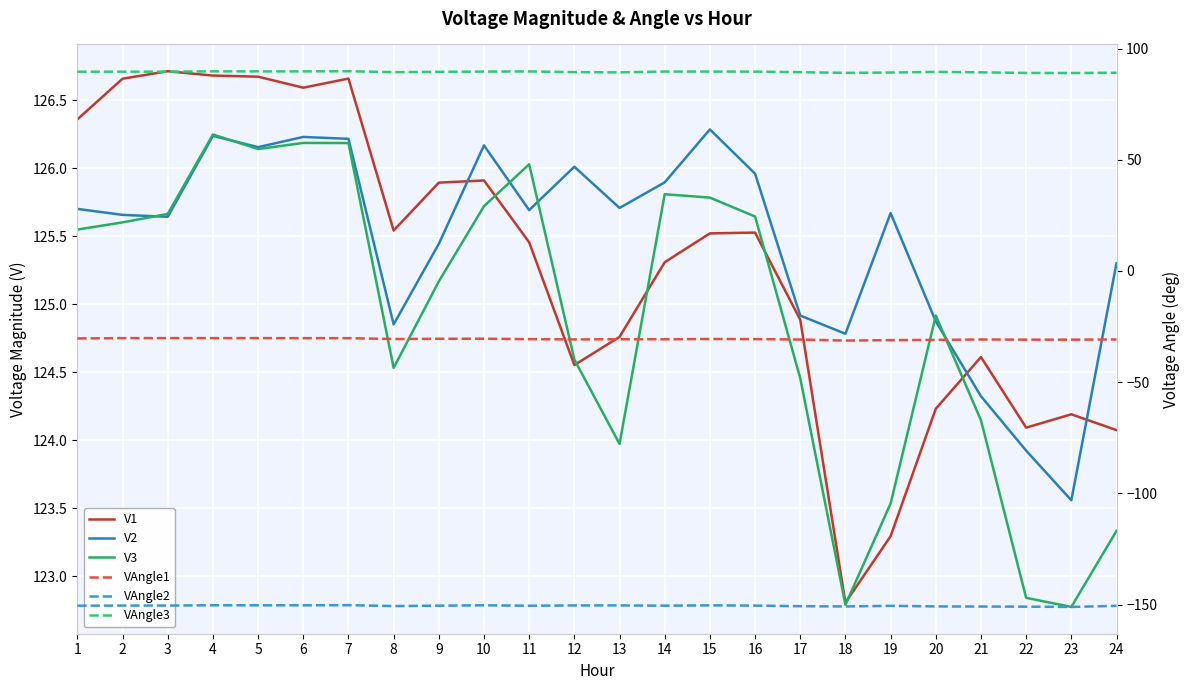

Which category has the lowest value in the VAngle3 series?

23